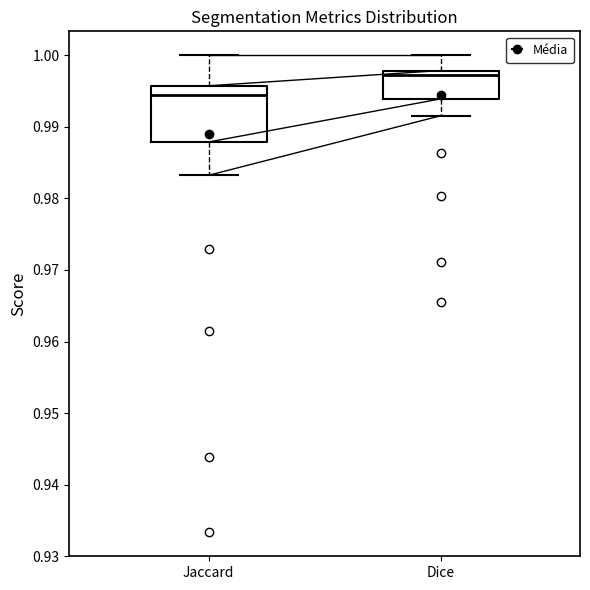

Which box's median line is the lowest?

Jaccard